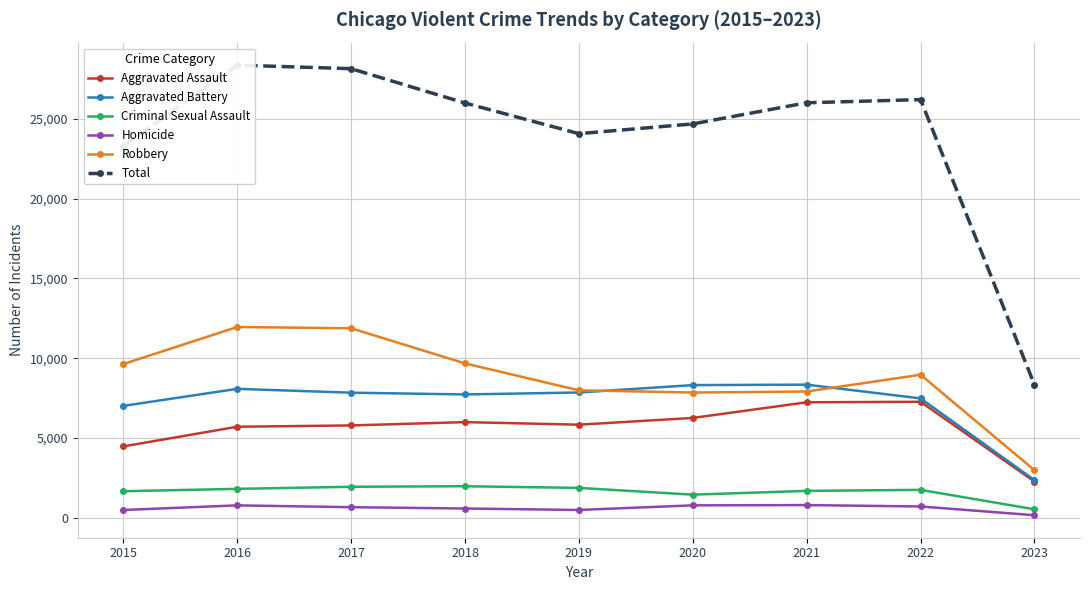

True or false: Aggravated Battery and Homicide intersect in this chart.

False